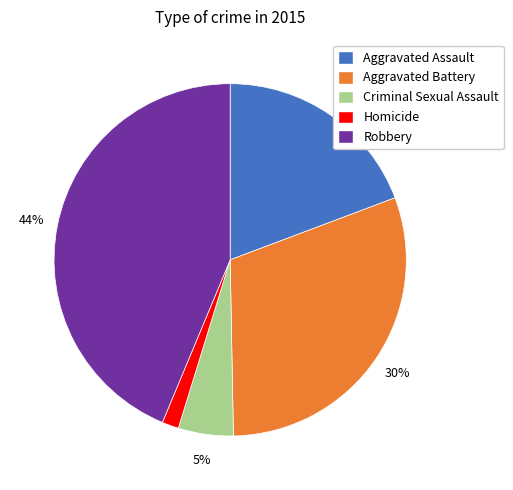

How many slices are in this pie chart?

5